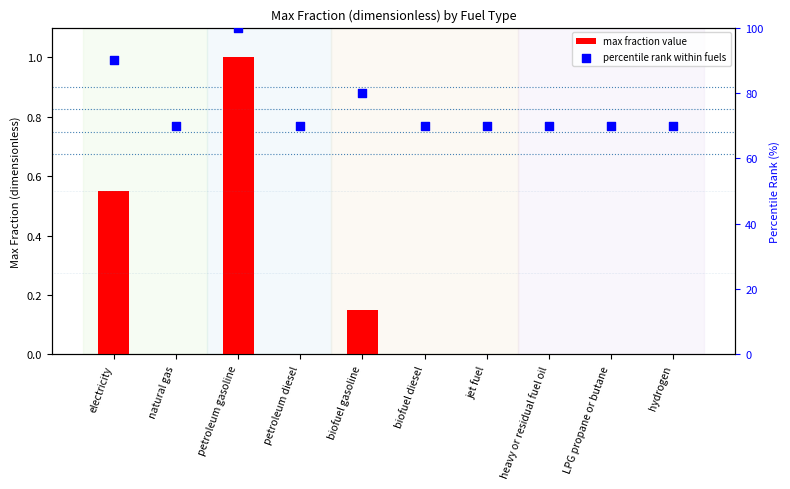

At how many categories does at least one series exceed 71?

3